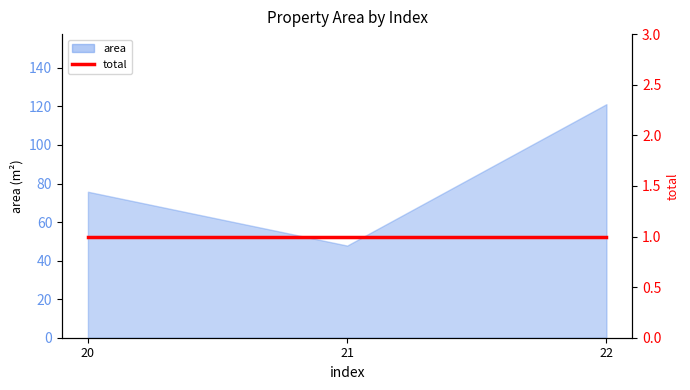

What is the change in value from 20 to 22?

+45.4